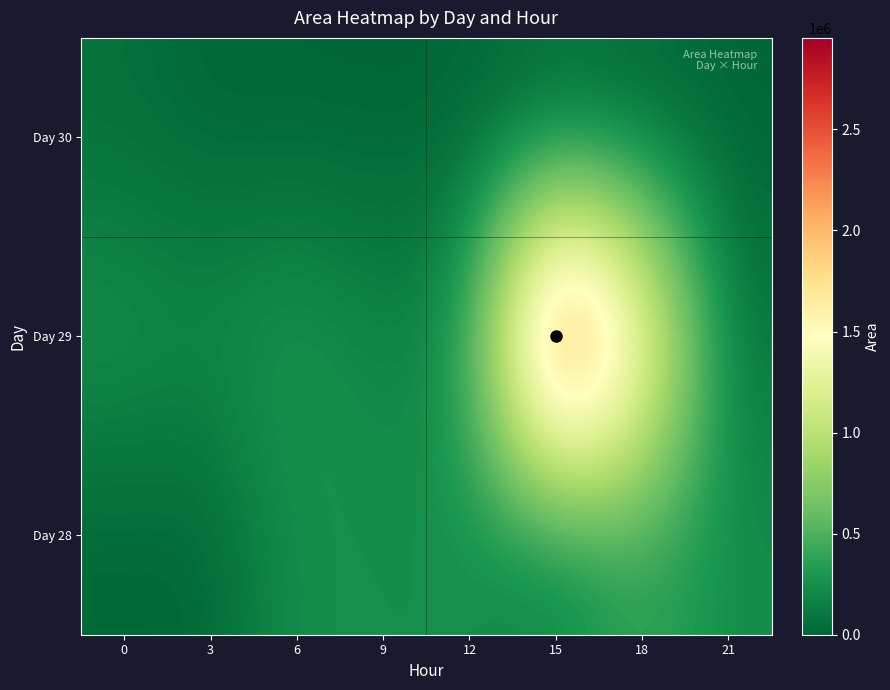

Reading left to right, extract all data points from this chart.

Day 28: 0=0	3=0	6=255625	9=241250	12=246250	15=105000	18=388125	21=224375
Day 29: 0=261250	3=209375	6=316875	9=161875	12=286250	15=2952500	18=1703750	21=70625
Day 30: 0=58750	3=0	6=0	9=0	12=0	15=0	18=0	21=0